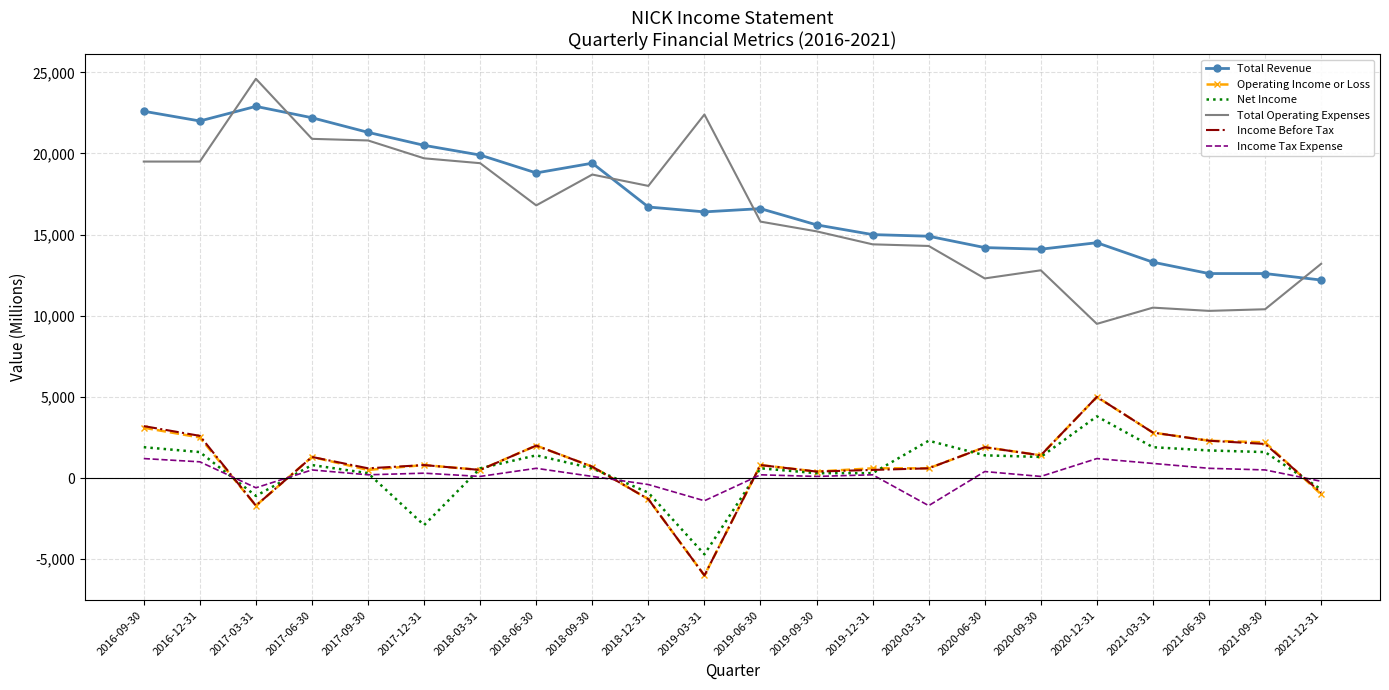

What is the total value across all series at 2020-12-31?

39000